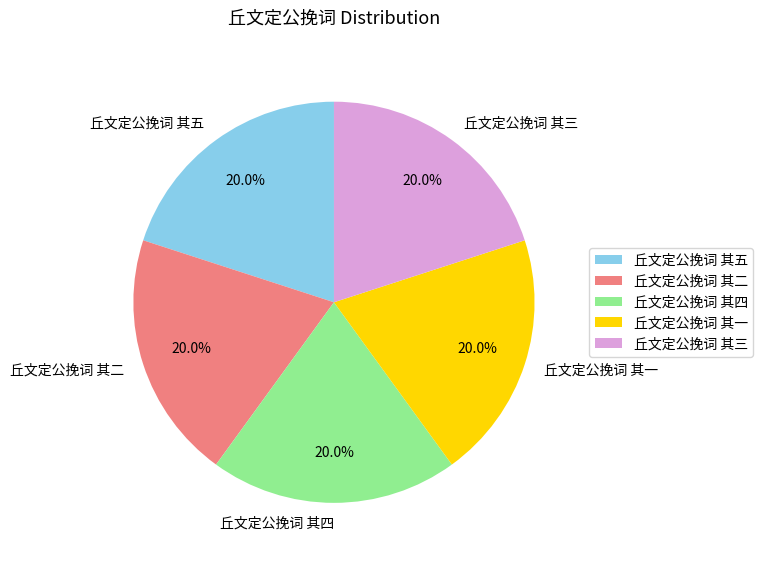

To the nearest percent, what is the average slice percentage?

20%